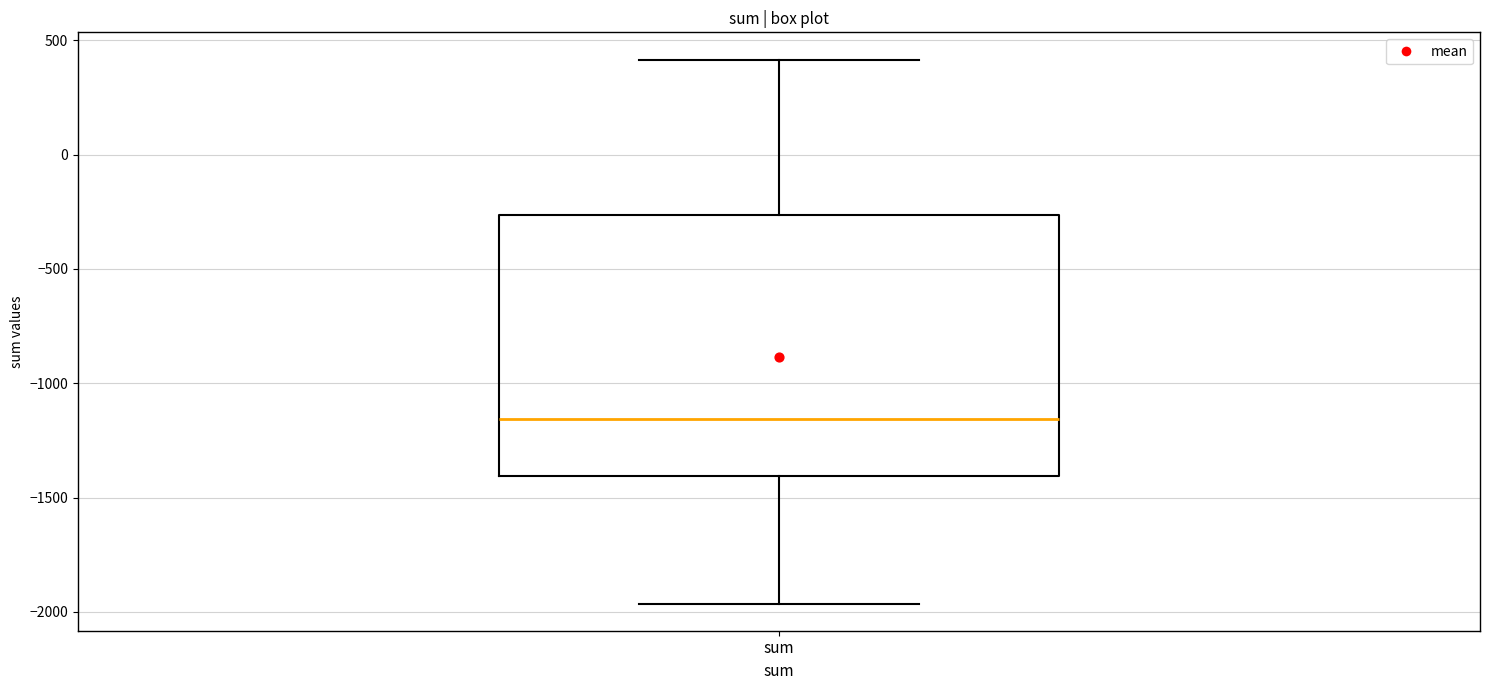

Read this box plot against the y-axis: the position of the median line, the range covered by the box, and the ends of both whiskers. The values are not printed on the chart, so give them approximately, as read against the axis.

median -1150, box -1400 to -250, whiskers -1950 to 400